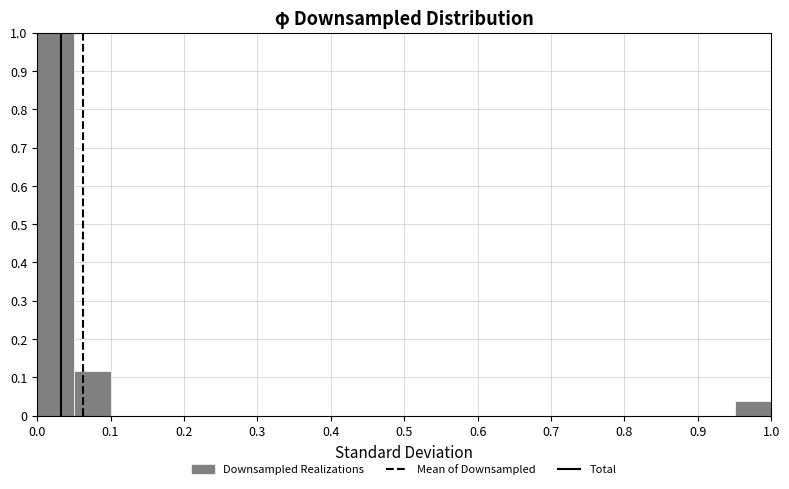

Over which range of the x-axis is the bar tallest?

0.00 to 0.05